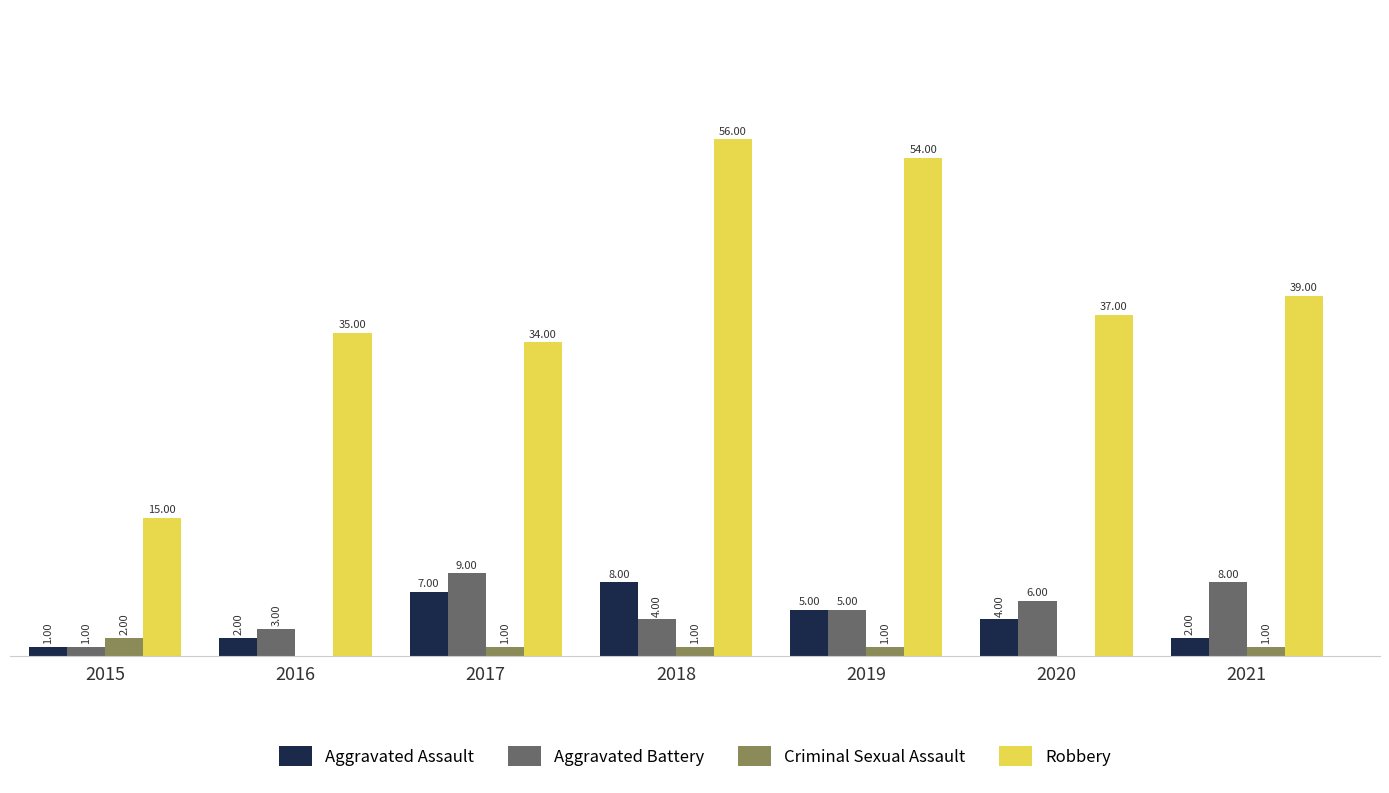

What are all the series names shown in the legend?

Aggravated Assault, Aggravated Battery, Criminal Sexual Assault, Robbery